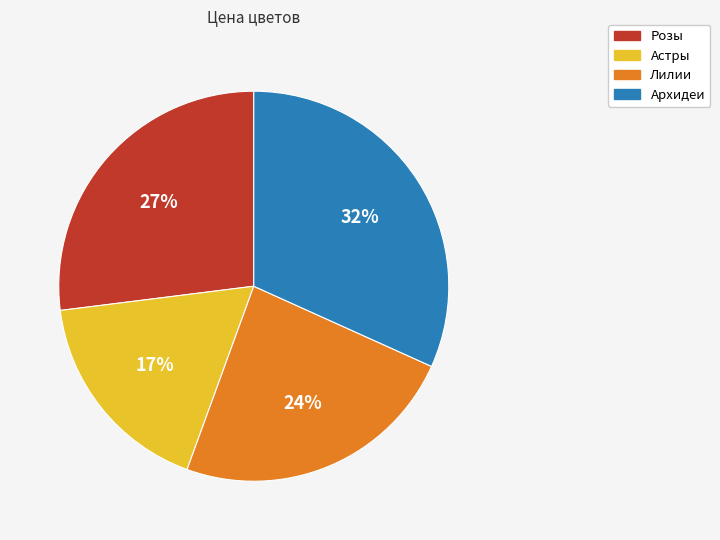

Which category has the smallest portion of the pie?

Астры